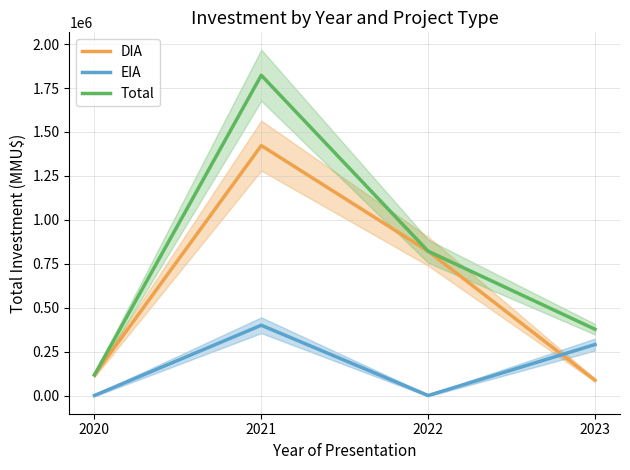

What is the difference between the second highest and minimum values in the Total series?

704522.0